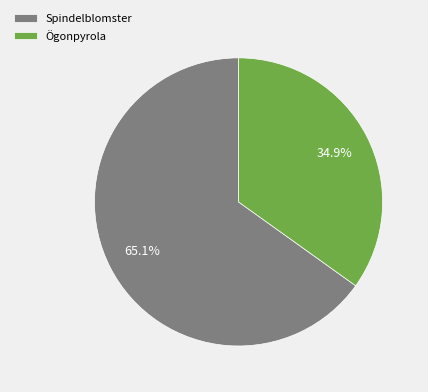

How much of the chart is everything except Ögonpyrola?

65.1%